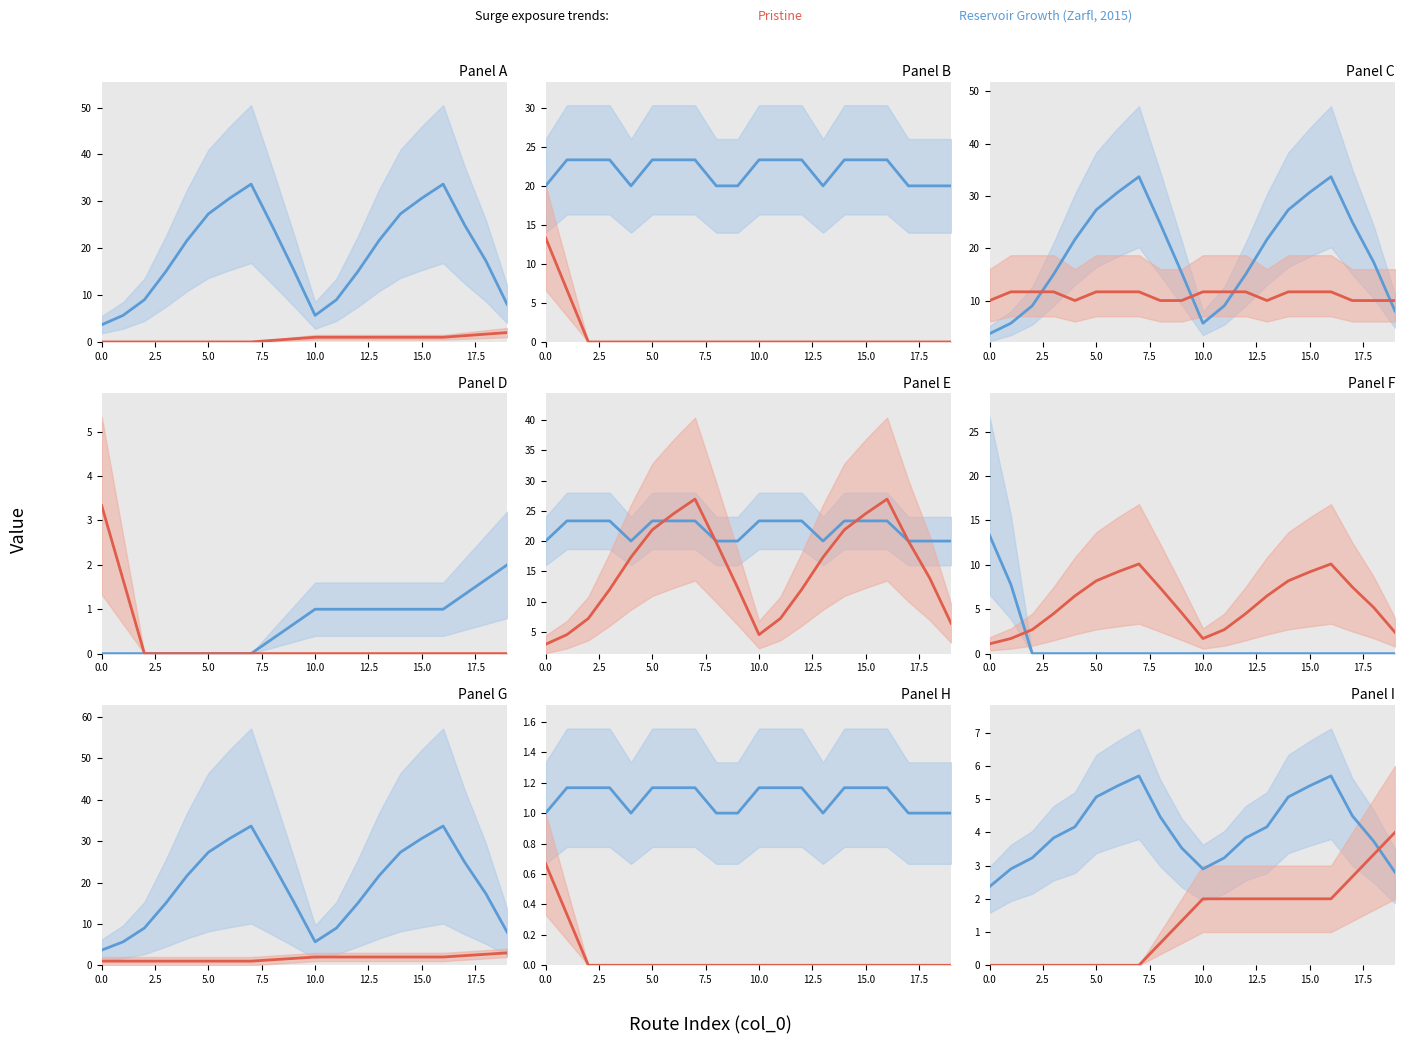

Count the Pristine values in the range 0 to 2.

17